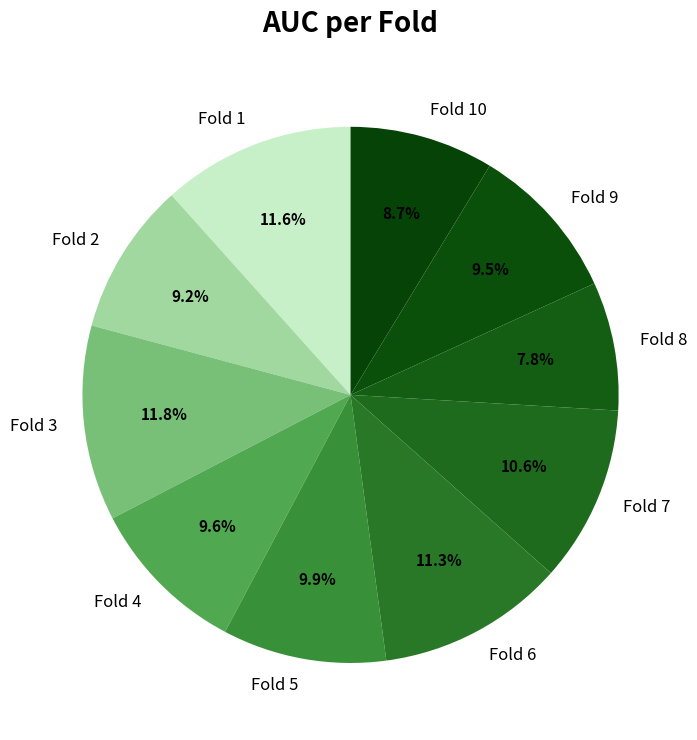

Count the number of slices in the pie.

10